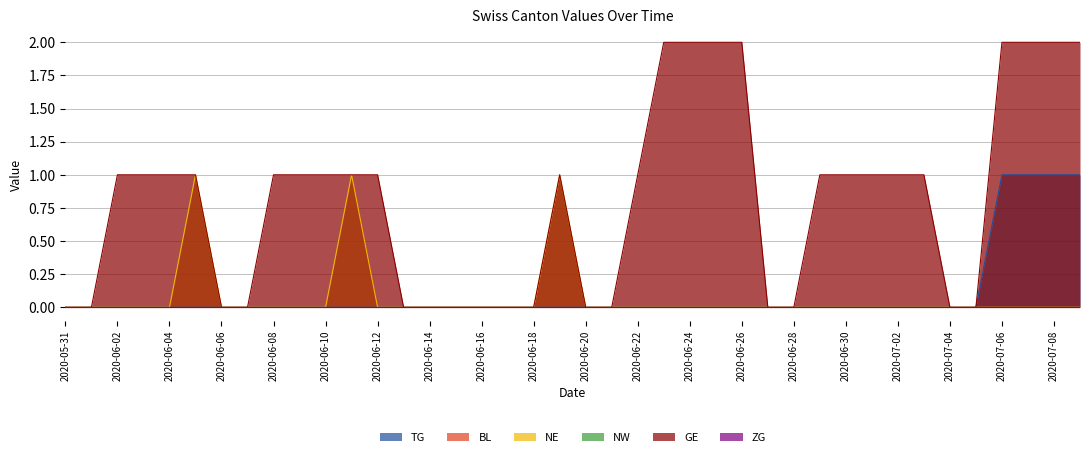

Reading left to right, transcribe all the data shown in this chart.

TG: 0	0	0	0	0	0	0	0	0	0	0	0	0	0	0	0	0	0	0	0	0	0	0	0	0	0	0	0	0	0	0	0	0	0	0	0	1	1	1	1
NE: 0	0	0	0	0	1	0	0	0	0	0	1	0	0	0	0	0	0	0	1	0	0	0	0	0	0	0	0	0	0	0	0	0	0	0	0	0	0	0	0
GE: 0	0	1	1	1	1	0	0	1	1	1	1	1	0	0	0	0	0	0	1	0	0	1	2	2	2	2	0	0	1	1	1	1	1	0	0	2	2	2	2